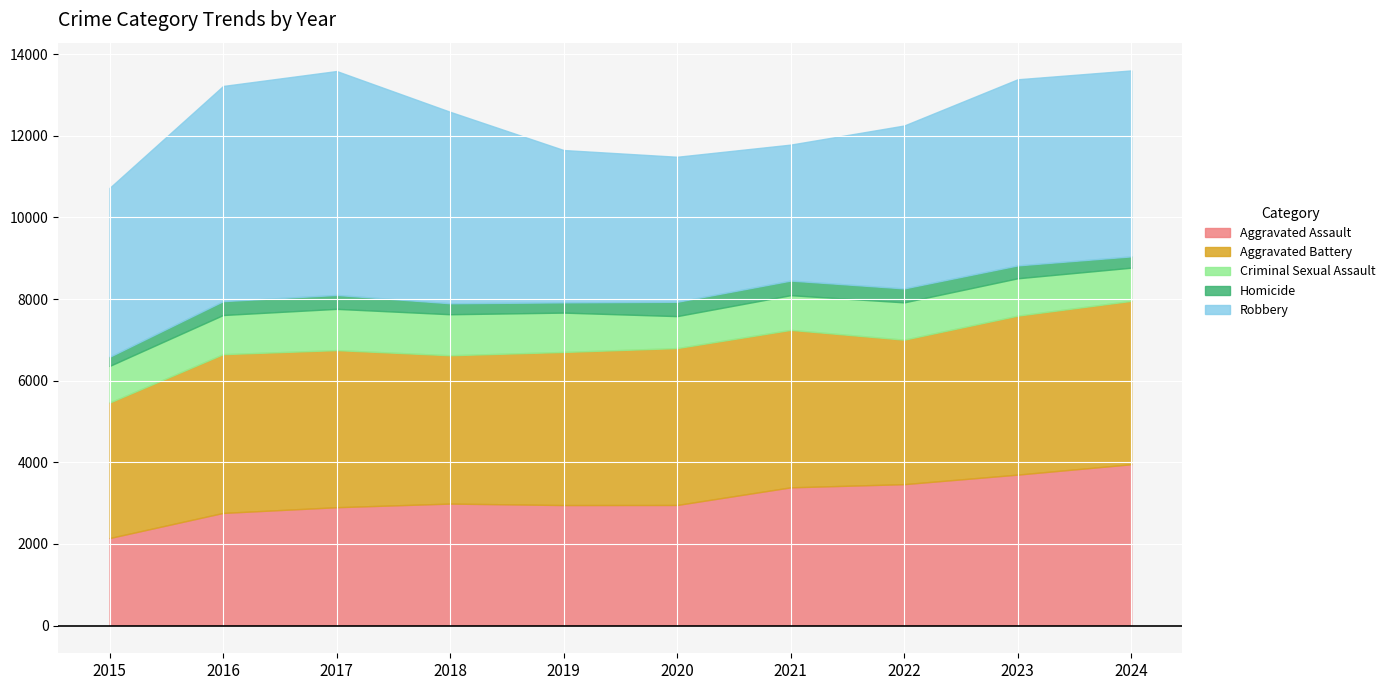

How many data points in Robbery are less than 4557?

5